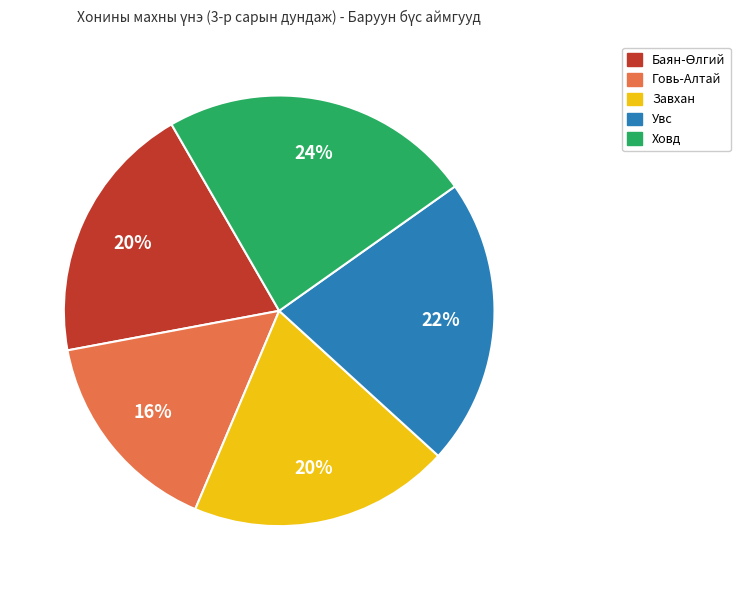

Between Ховд and Завхан, which is larger?

Ховд